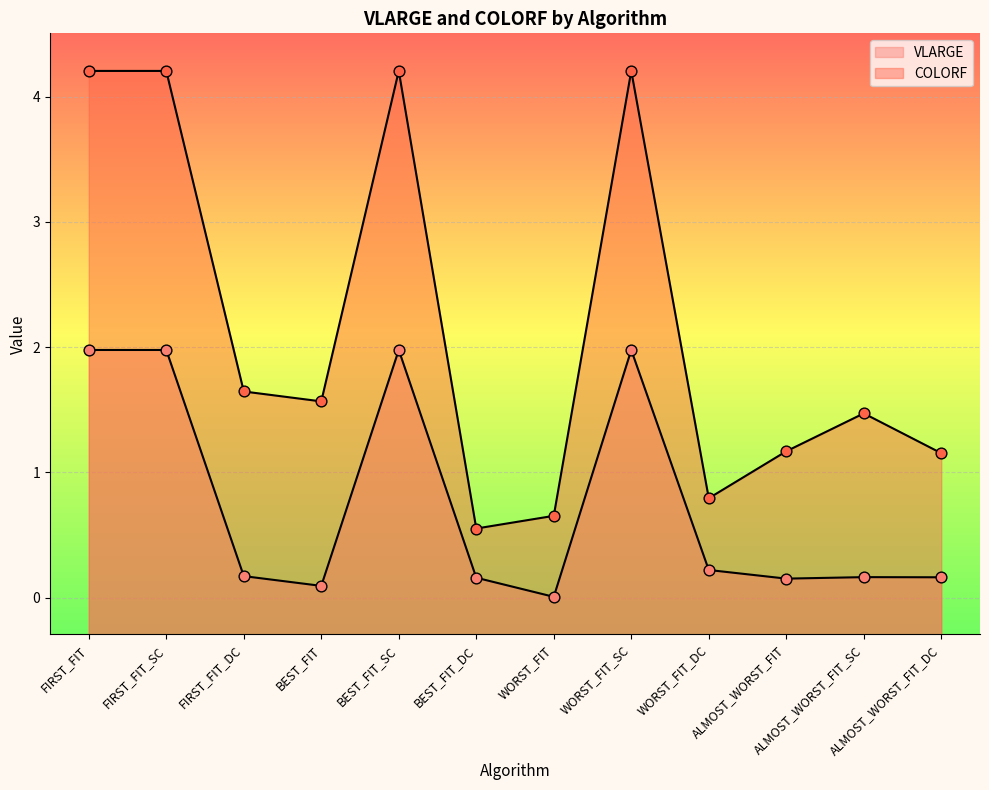

Is the value of VLARGE at ALMOST_WORST_FIT_DC greater than the value of COLORF at BEST_FIT?

No